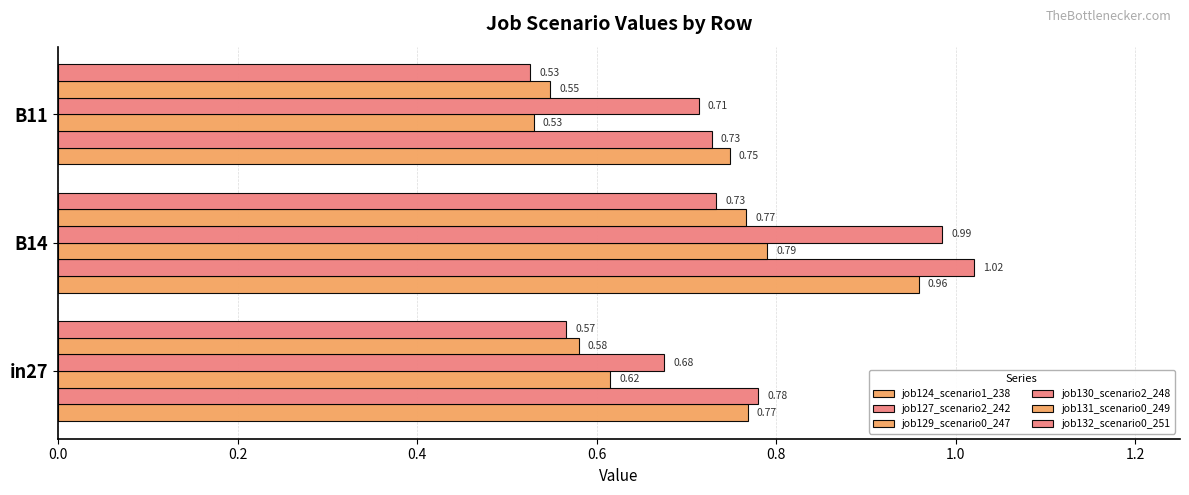

Reading right to left, transcribe all the data shown in this chart.

job124_scenario1_238: 0.7	1.0	0.8
job127_scenario2_242: 0.7	1.0	0.8
job129_scenario0_247: 0.5	0.8	0.6
job130_scenario2_248: 0.7	1.0	0.7
job131_scenario0_249: 0.5	0.8	0.6
job132_scenario0_251: 0.5	0.7	0.6